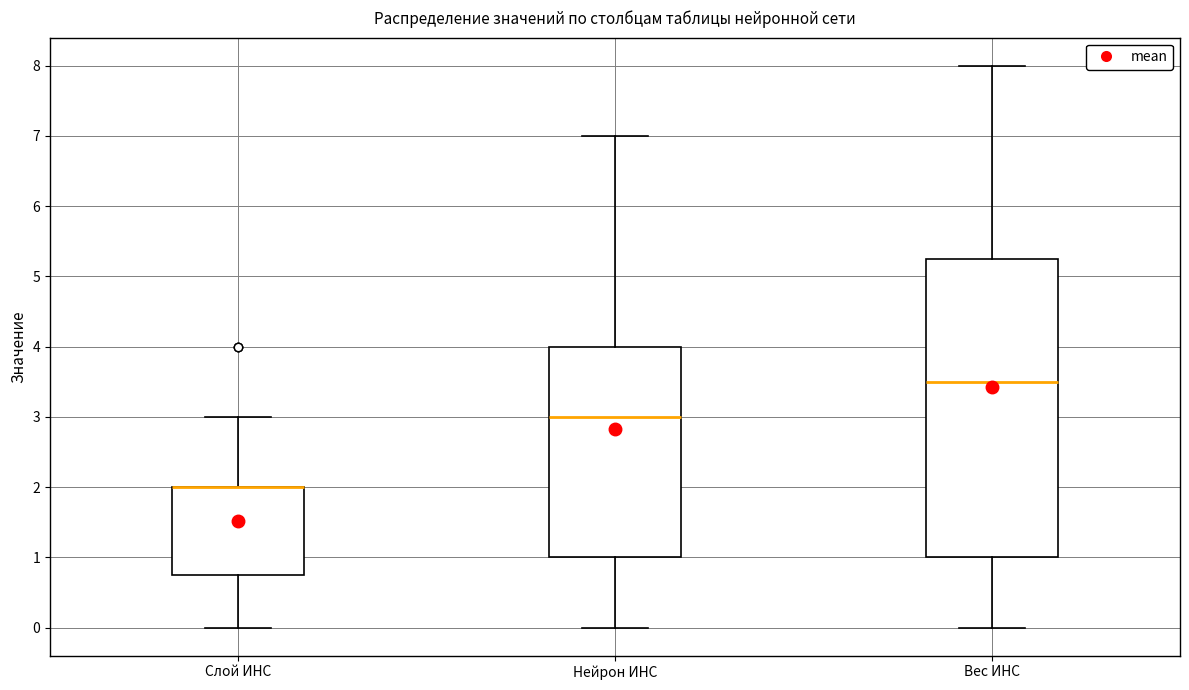

Where does the upper whisker of the box for Слой ИНС end on the y-axis? The values are not printed on the chart, so give them approximately, as read against the axis.

3.0